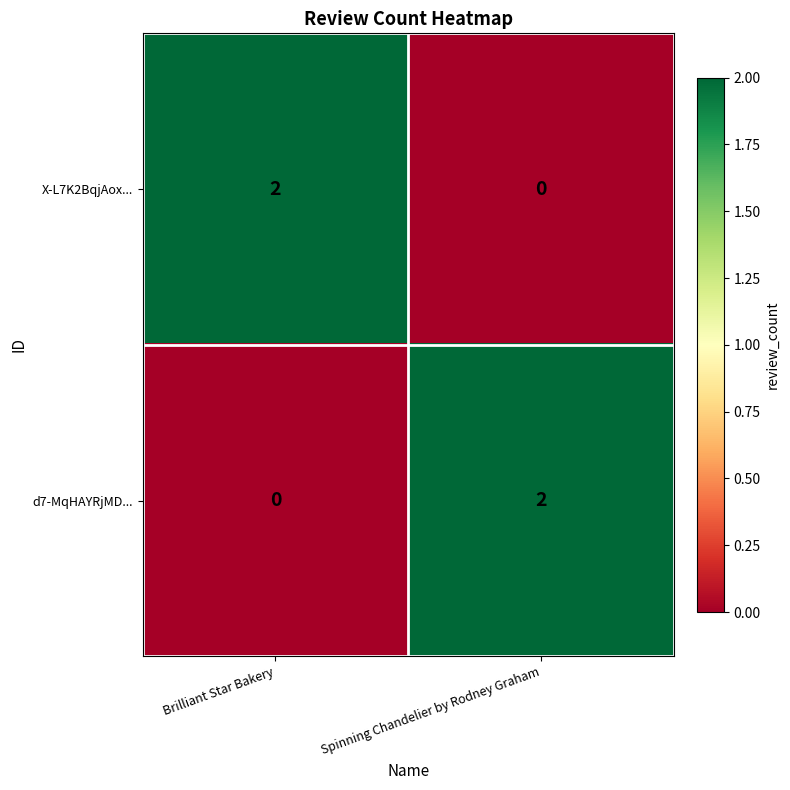

Reading left to right, transcribe all the data shown in this chart.

X-L7K2BqjAox...: 2	0
d7-MqHAYRjMD...: 0	2